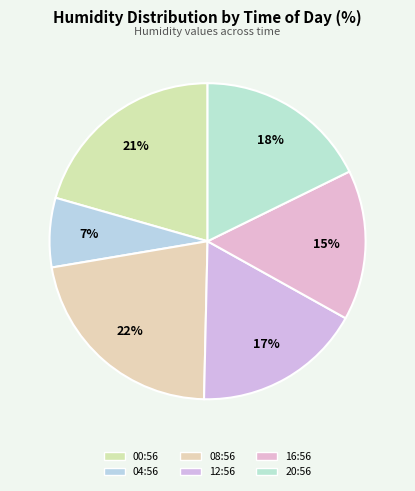

To the nearest percent, what percentage of the pie is 00:56?

21%